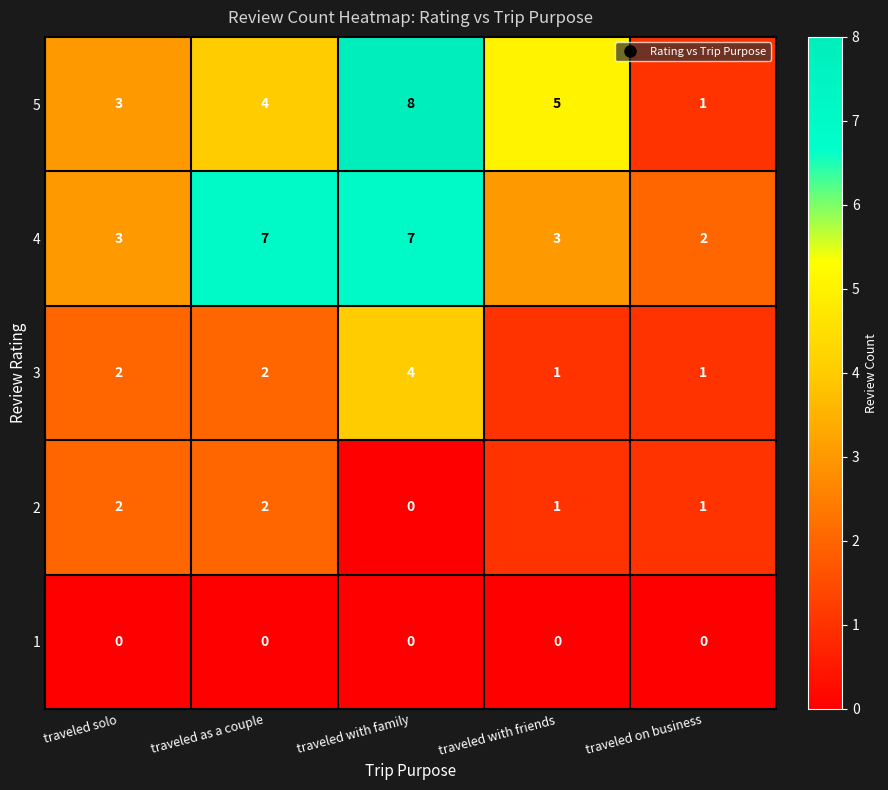

Reading left to right, list all the values displayed in this chart.

5: 3	4	8	5	1
4: 3	7	7	3	2
3: 2	2	4	1	1
2: 2	2	0	1	1
1: 0	0	0	0	0